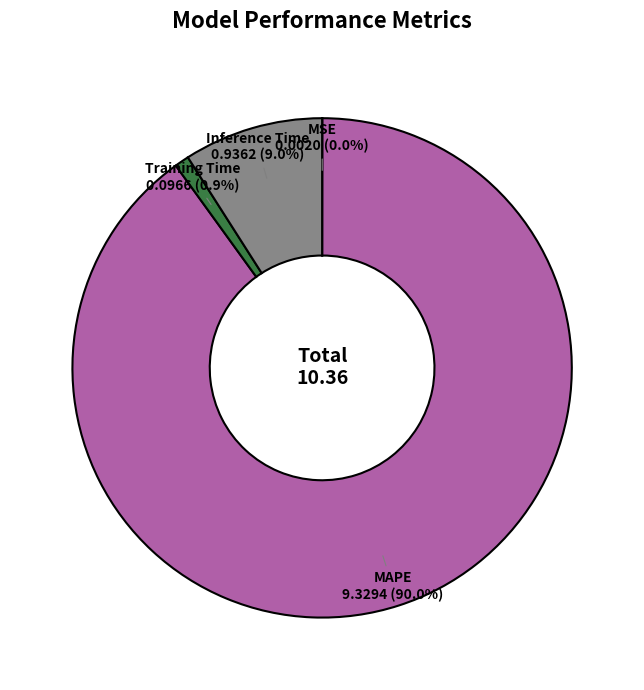

What is the majority slice?

MAPE